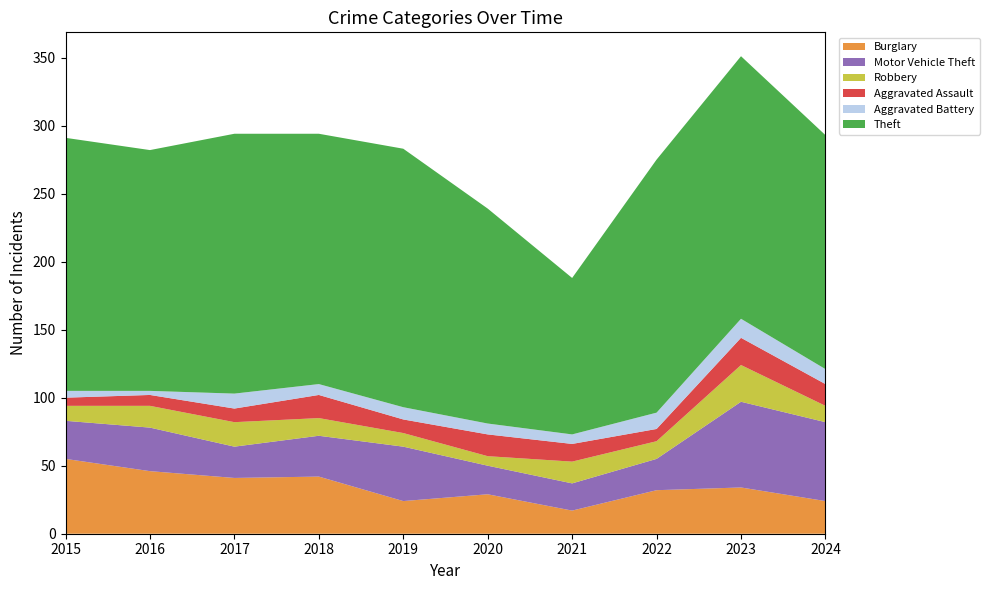

Reading left to right, transcribe all the data shown in this chart.

Burglary: 55	46	41	42	24	29	17	32	34	24
Motor Vehicle Theft: 28	32	23	30	40	21	20	23	63	58
Robbery: 11	16	18	13	10	7	16	13	27	12
Aggravated Assault: 6	8	10	17	10	16	13	9	20	16
Aggravated Battery: 5	3	11	8	9	8	7	12	14	11
Theft: 186	177	191	184	190	158	115	186	193	172